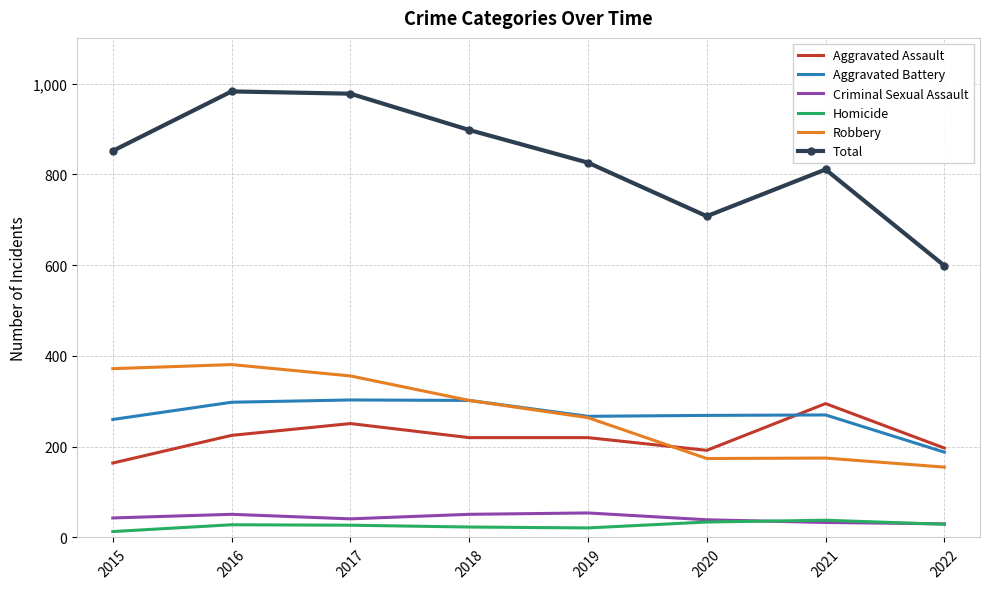

What is the greatest value displayed?

983